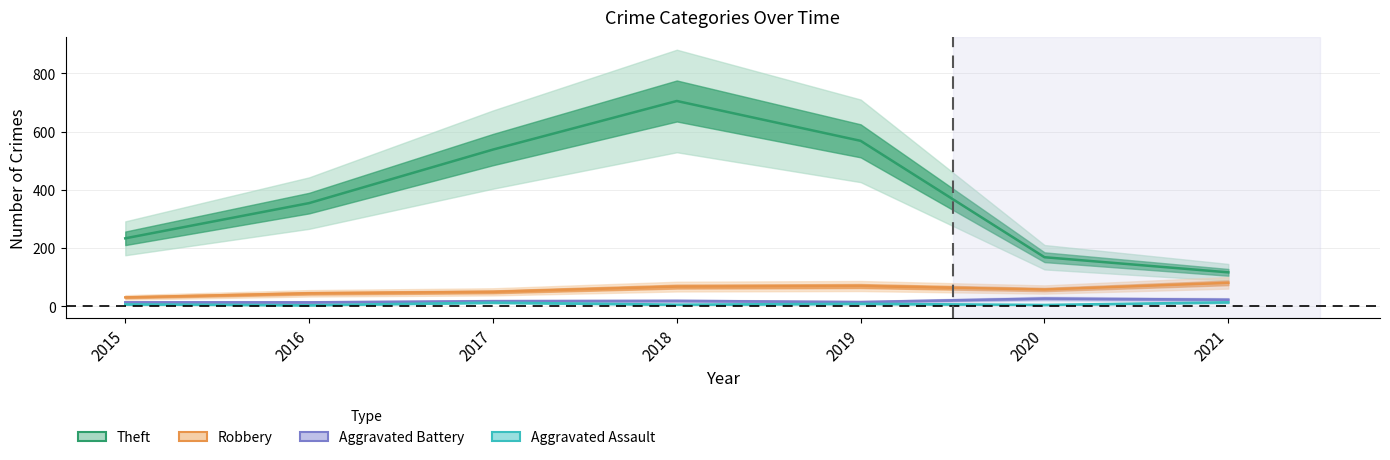

Count the number of categories in the chart.

7